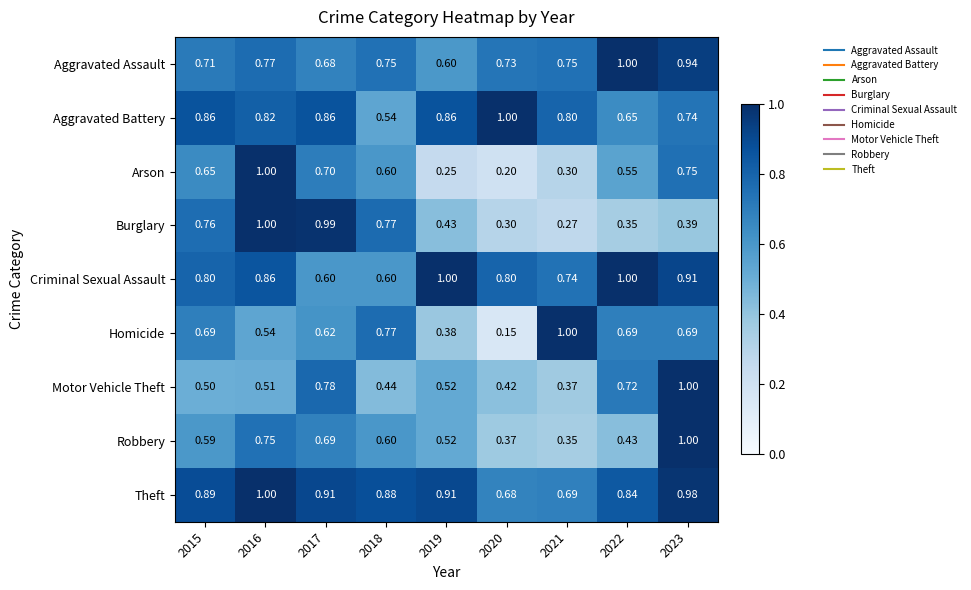

Which series has the widest spread of values?

Homicide